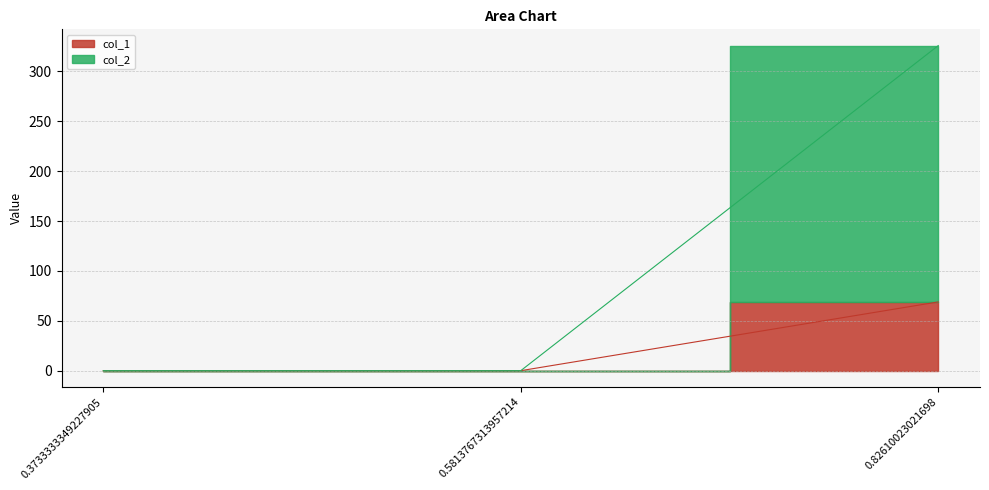

What is the difference between the highest and lowest values at 0.82610023021698?

256.9